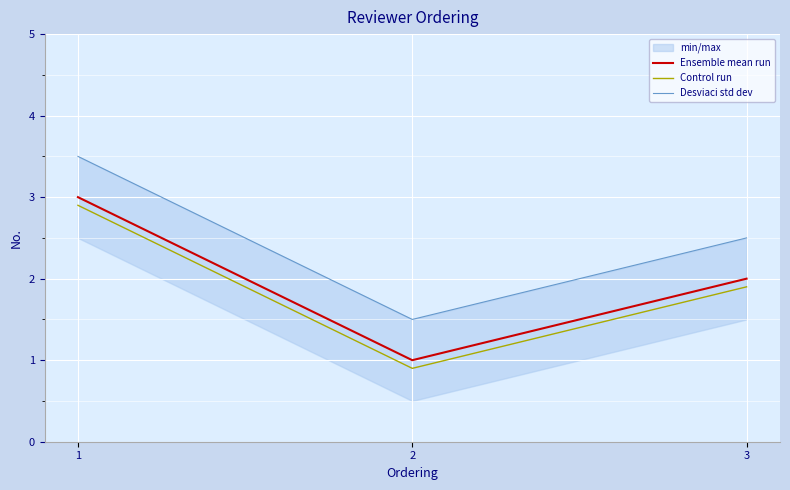

What is the maximum value for Ensemble mean run?

3.0